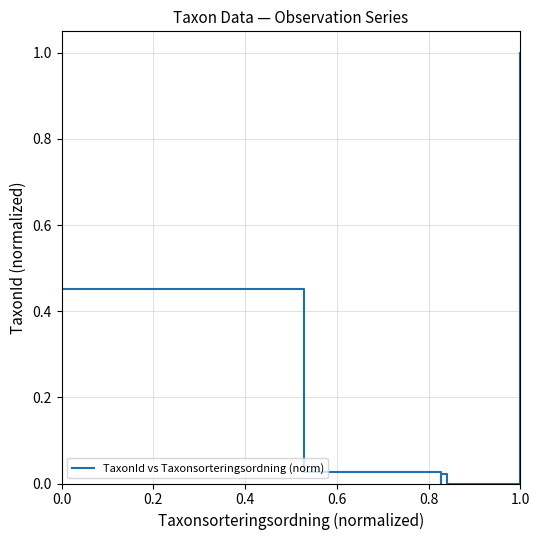

The chart shows a value of 0.0 at 0.6. True or false?

False